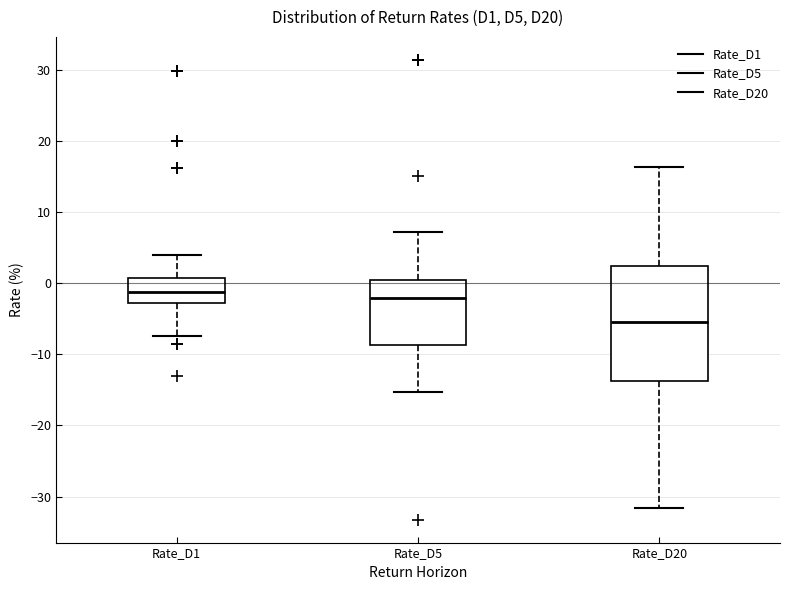

Comparing the boxes themselves (not the whiskers), which one is the tallest?

Rate_D20